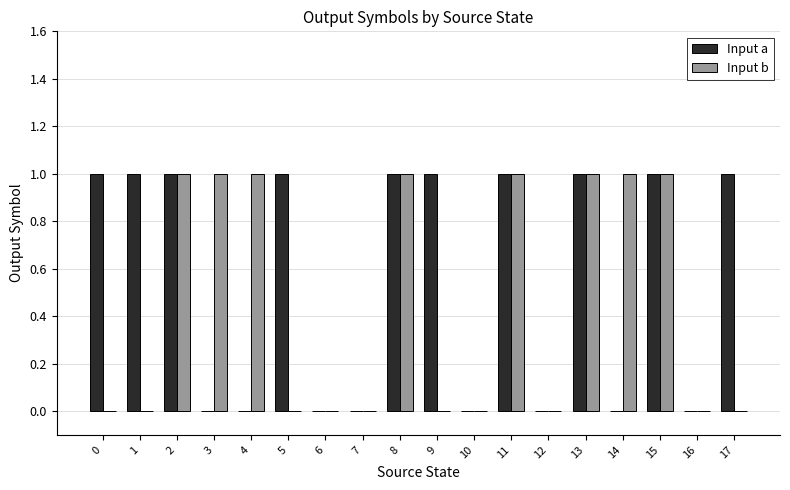

How many distinct data groups are displayed?

2